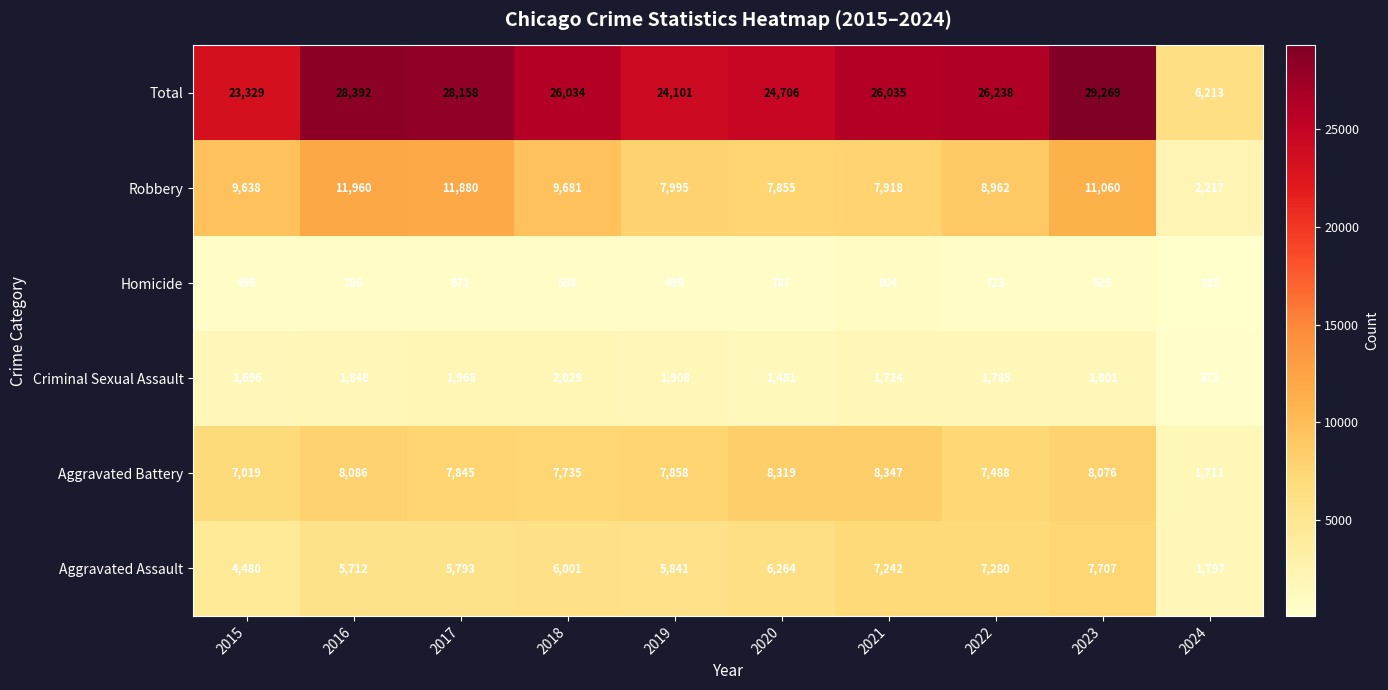

Where does the Total series first go above 26035?

2016